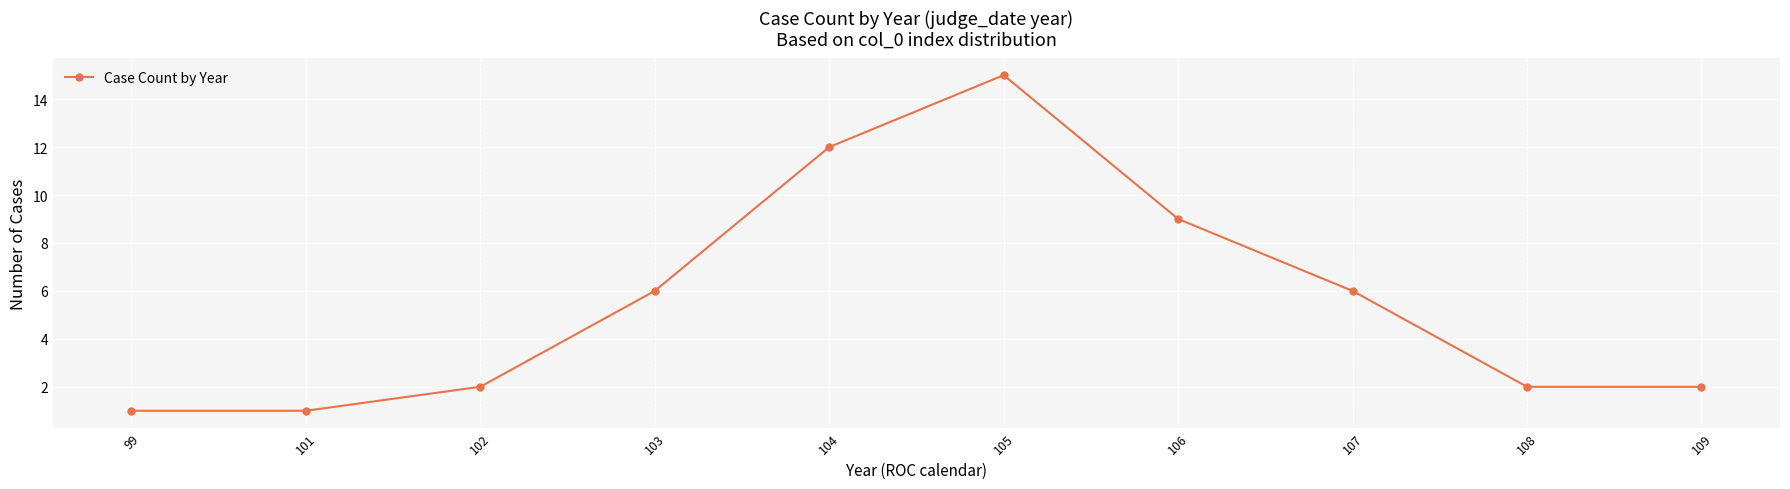

True or false: there are more than 2 points higher than both neighbors.

False